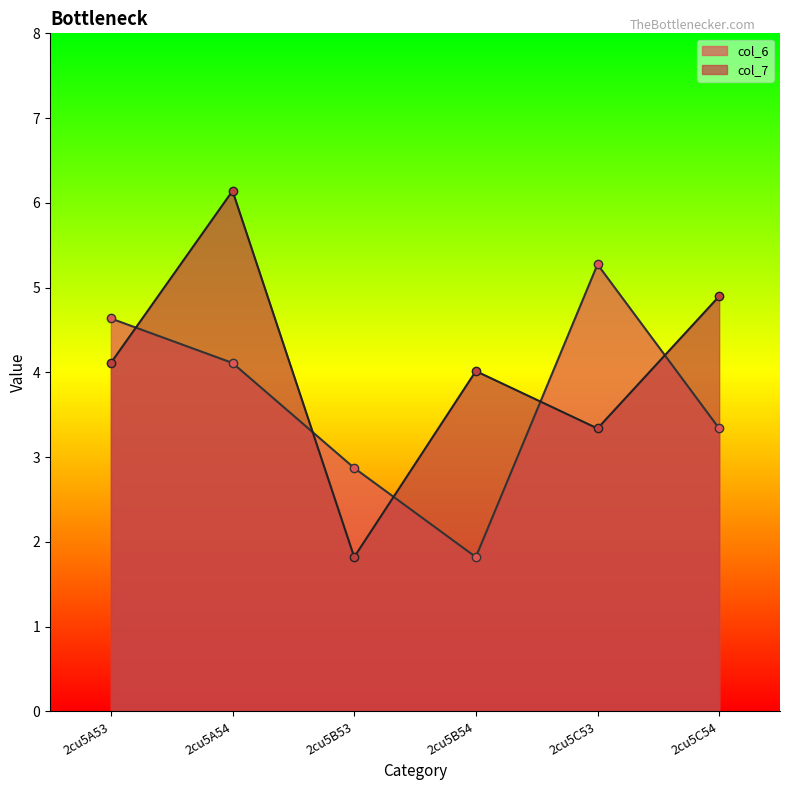

How many data points in col_6_line are above 4?

3